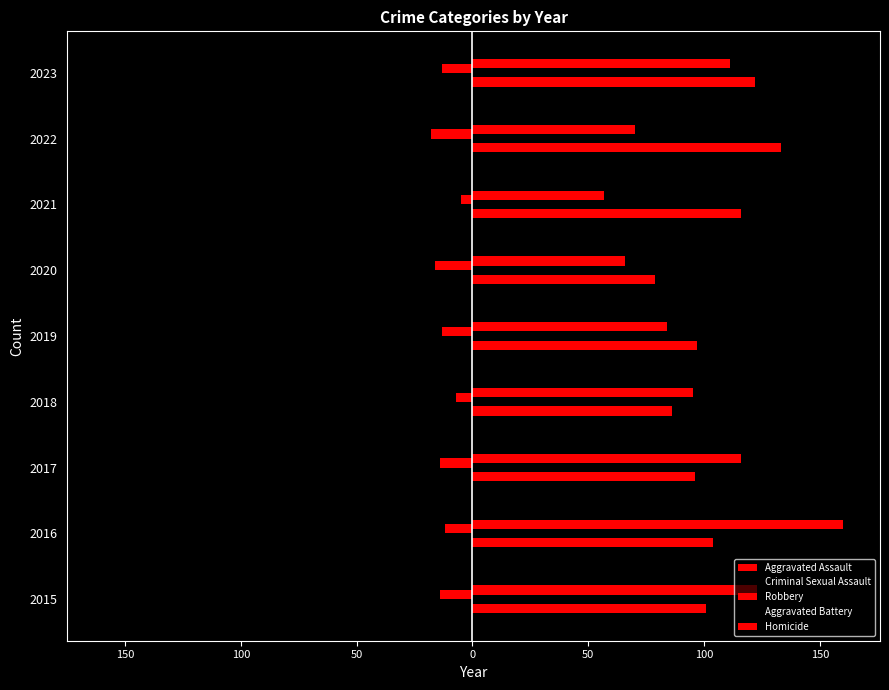

Which series has the widest spread of values?

Robbery